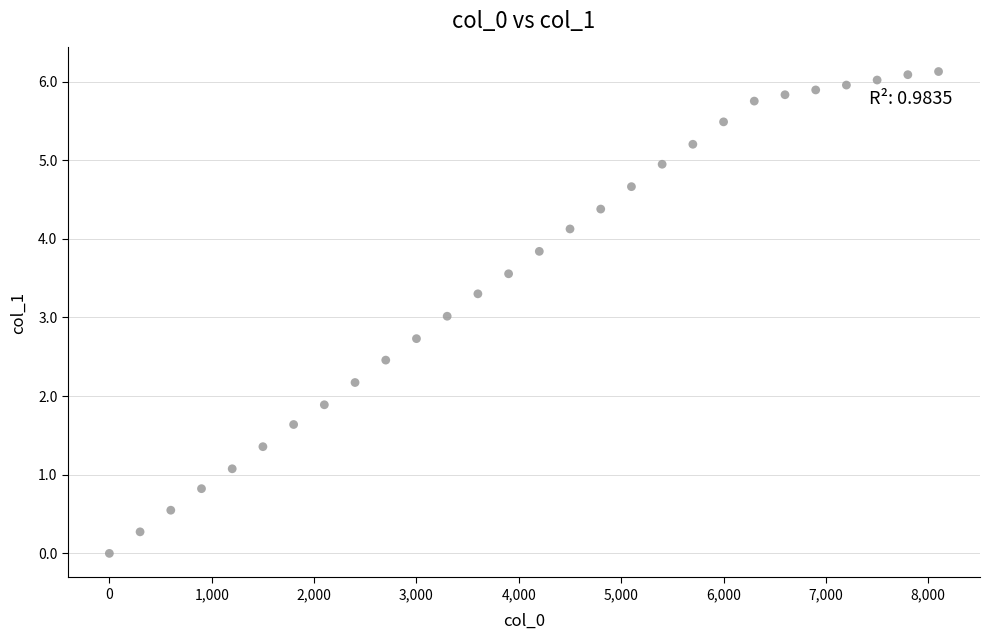

What is the range of X values (max minus min)?

8100.0